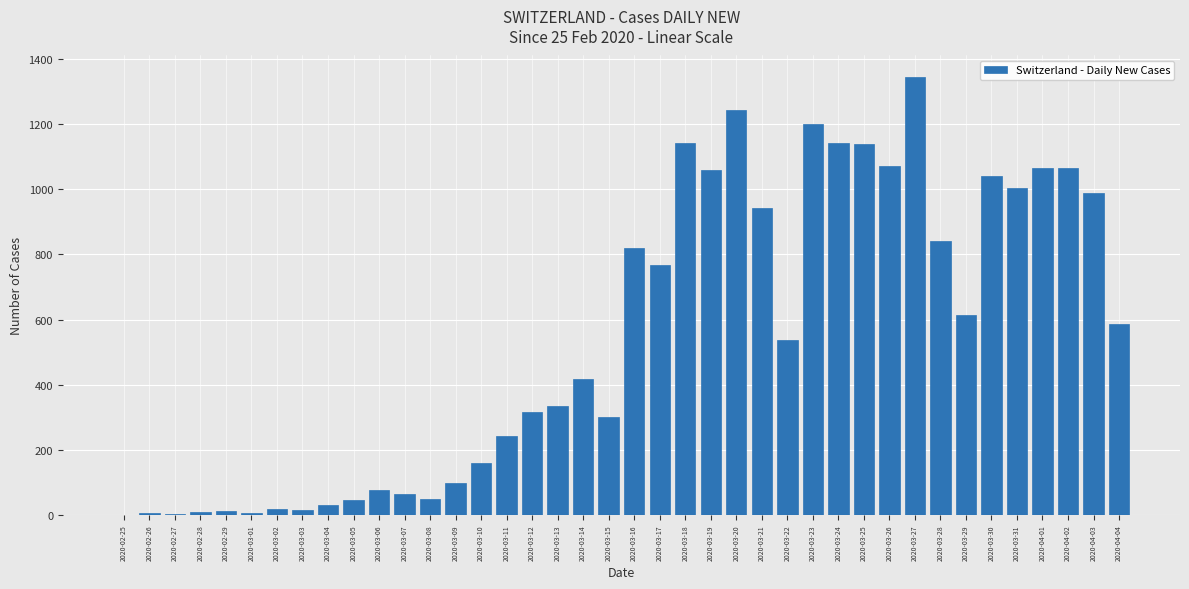

The value at 2020-03-16 is 821. True or false?

True